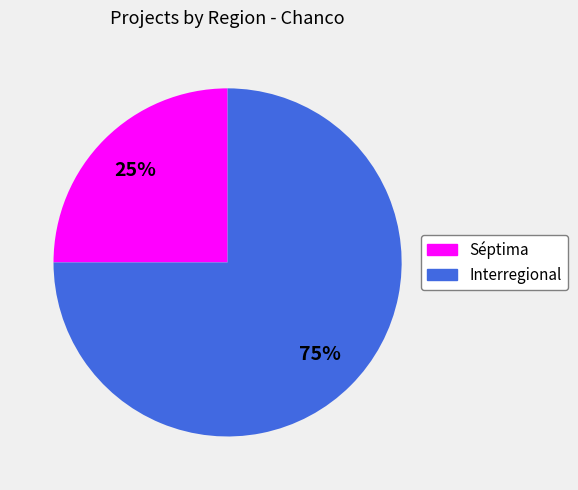

To the nearest percent, what portion does Séptima represent?

25%